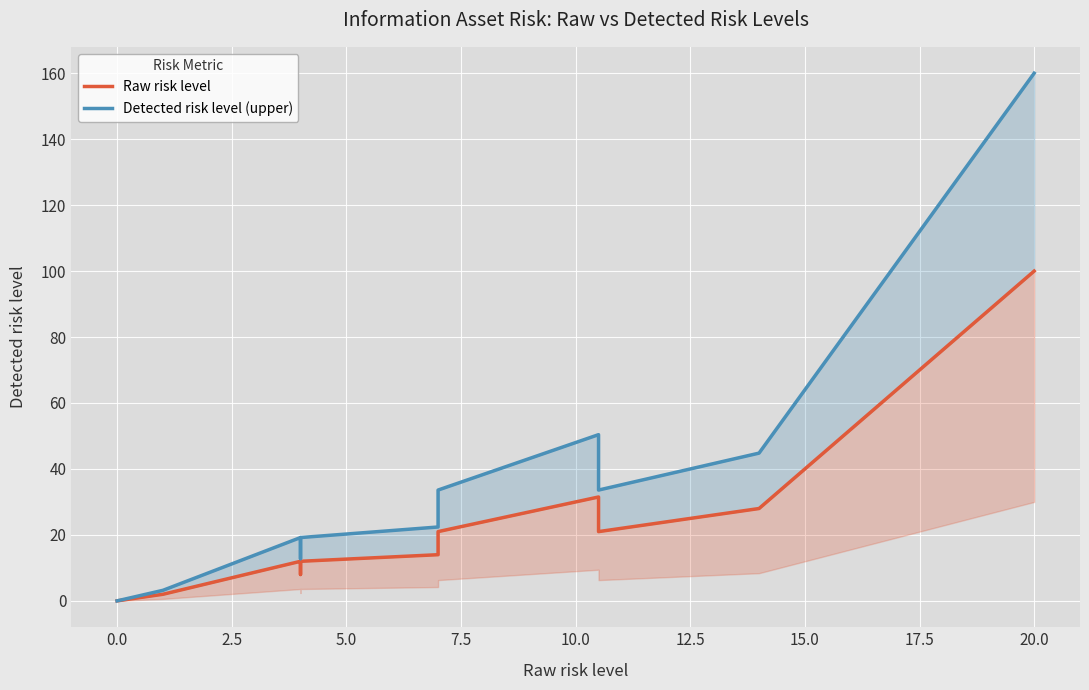

Rank the series by their average value, from lowest to highest.

Raw risk level, Detected risk level (upper)